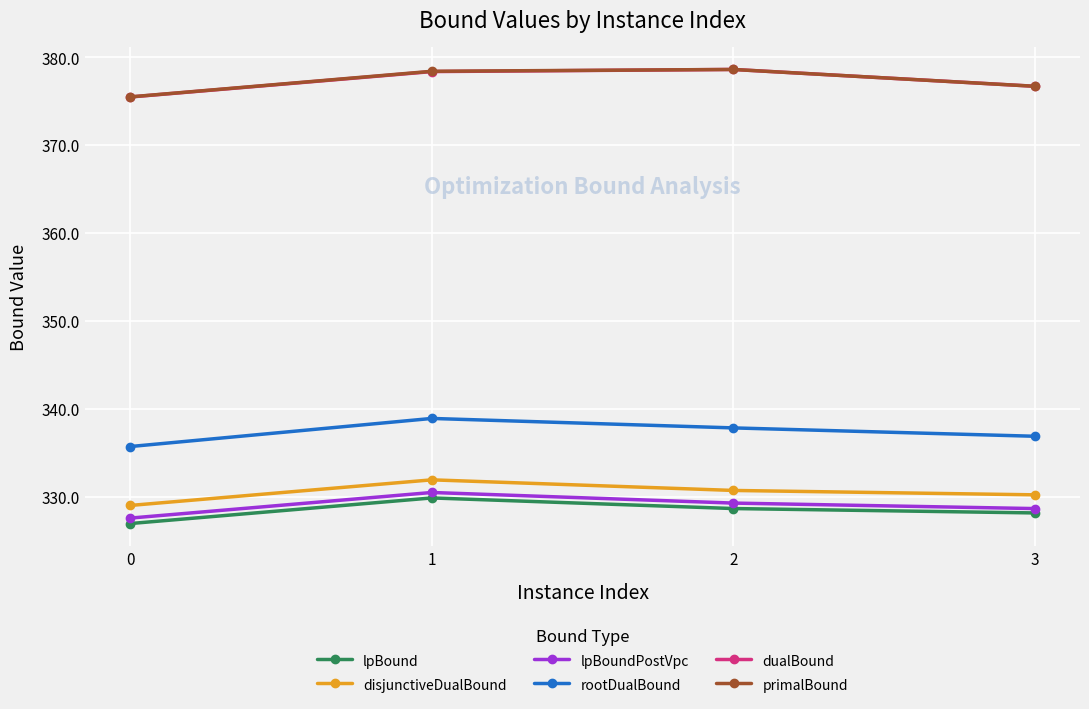

What is the minimum value shown in the chart?

326.9